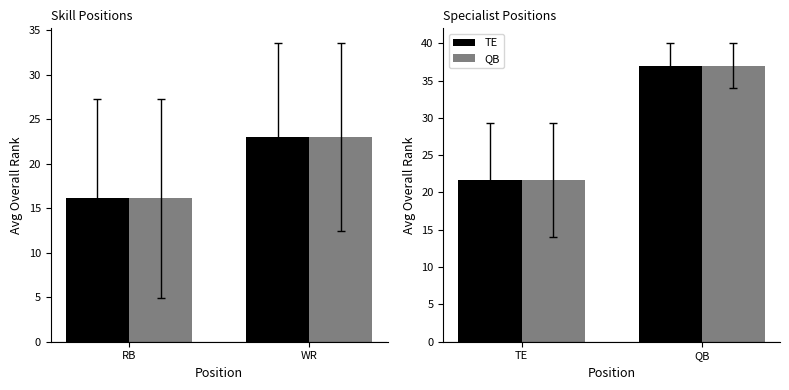

What is the difference between the TE values at TE and QB?

15.3